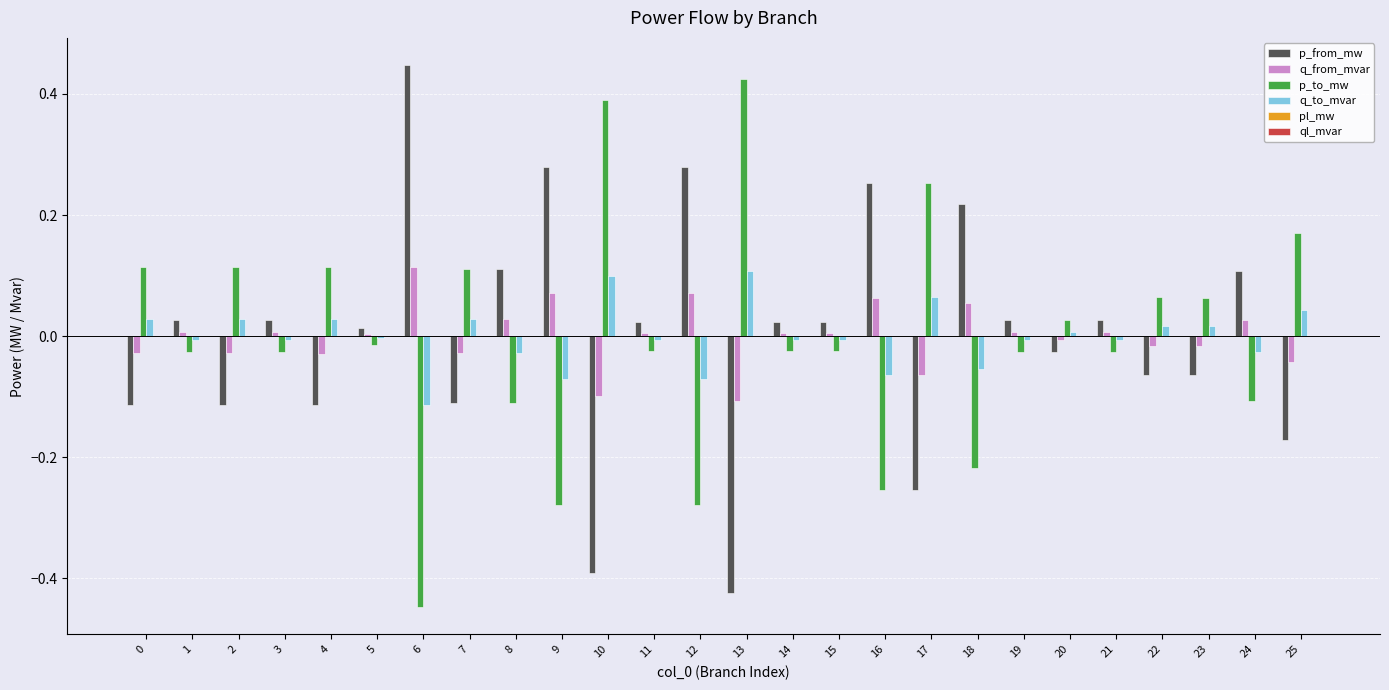

True or false: p_to_mw has a value of -0.1 at 9.

False